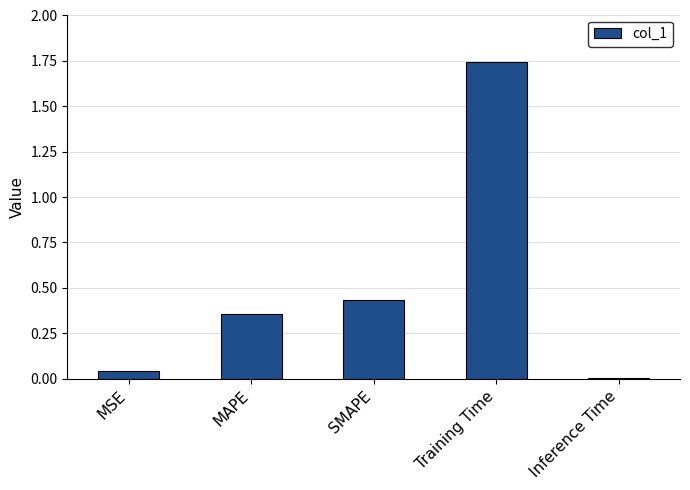

Does the chart contain stacked bars?

No